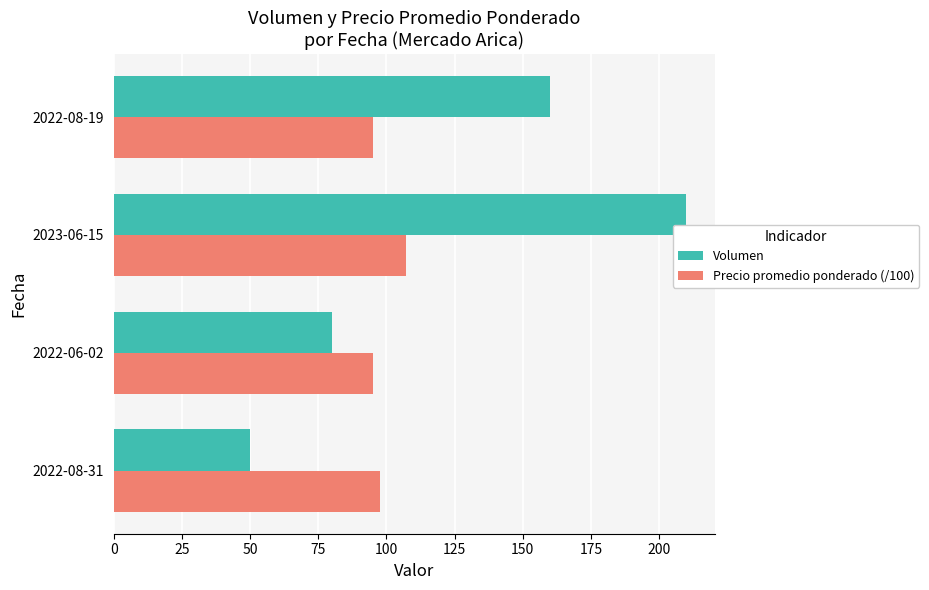

Which series has the widest spread of values?

Volumen